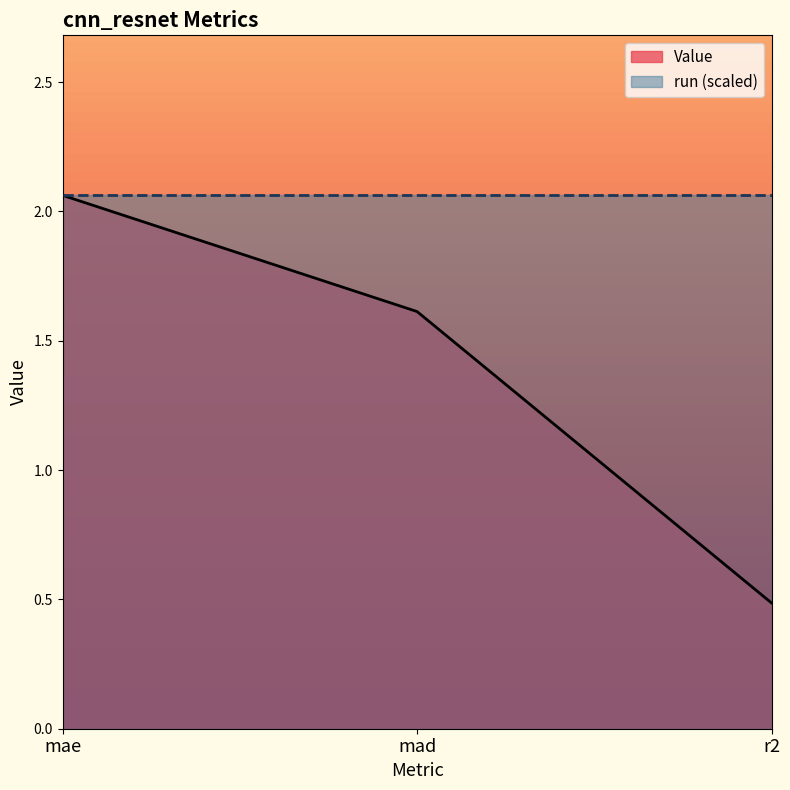

The value at mad is 1.6. True or false?

True